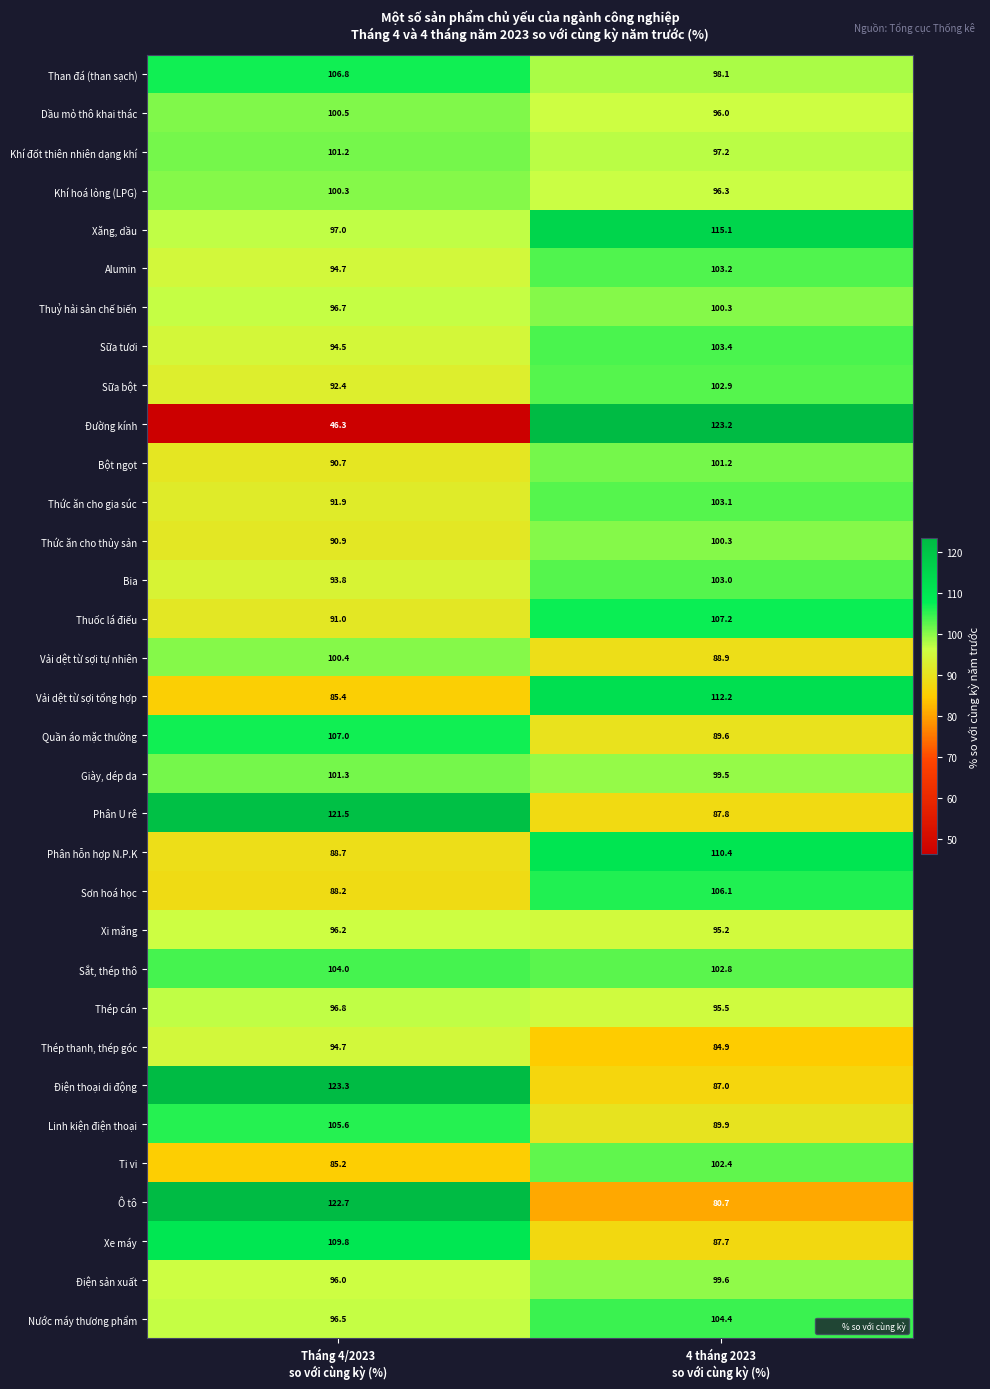

What is the maximum value shown in the chart?

123.3